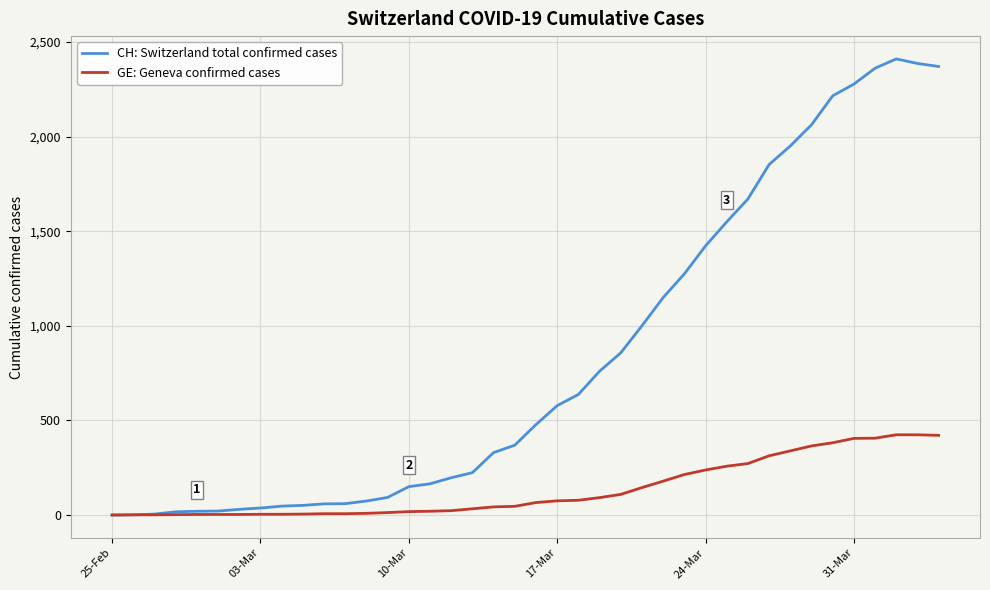

List the series in order of their peak value, lowest first.

GE: Geneva confirmed cases, CH: Switzerland total confirmed cases